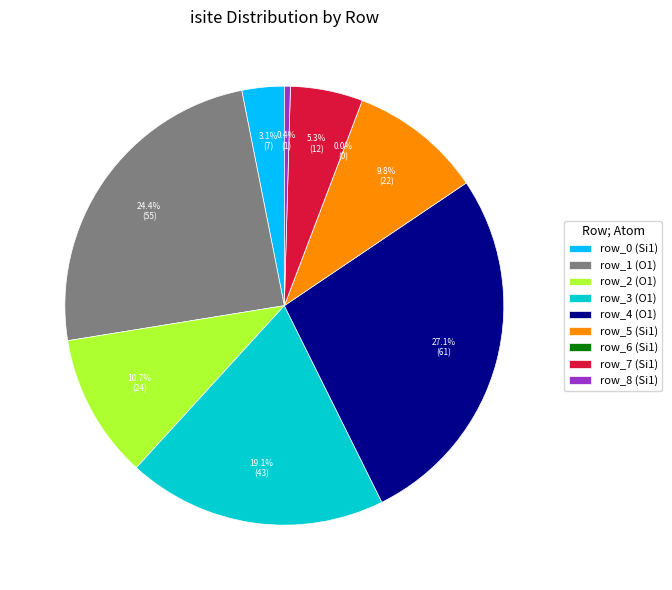

To the nearest percent, what is the average slice percentage?

11%